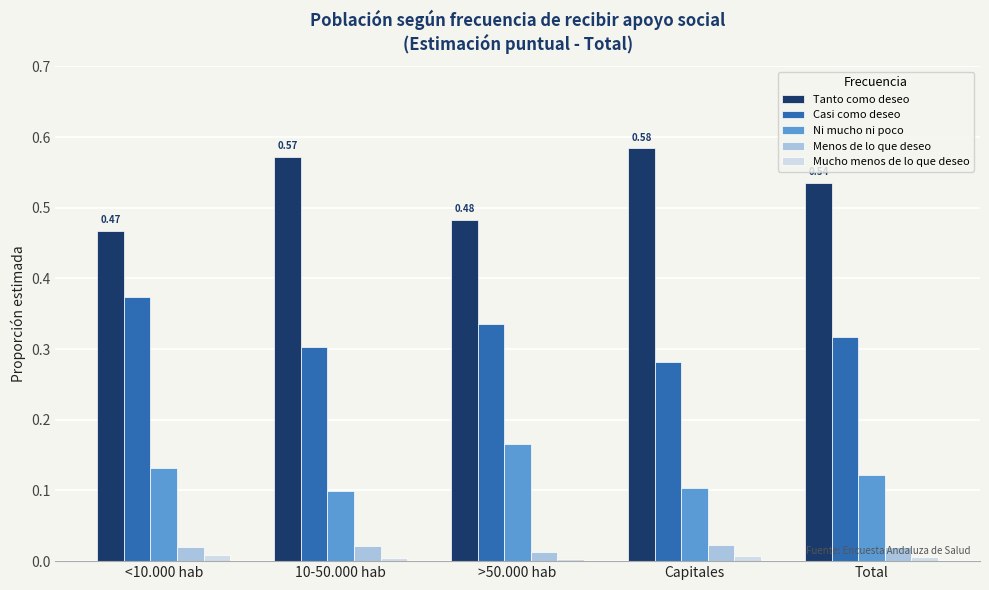

What is the total value across all series at Capitales?

1.0